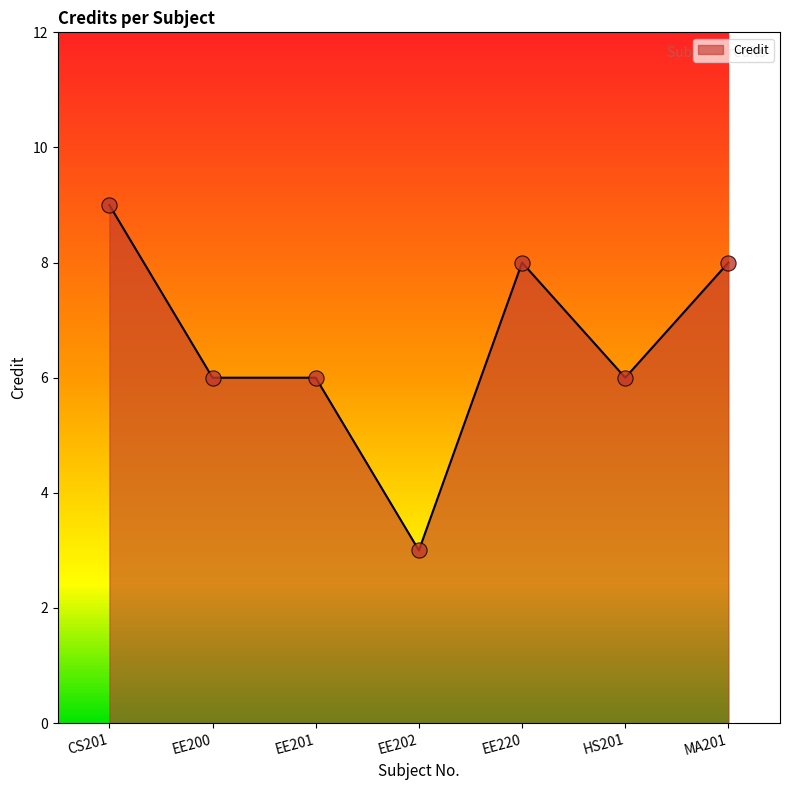

Between EE202 and EE220, which is larger?

EE220